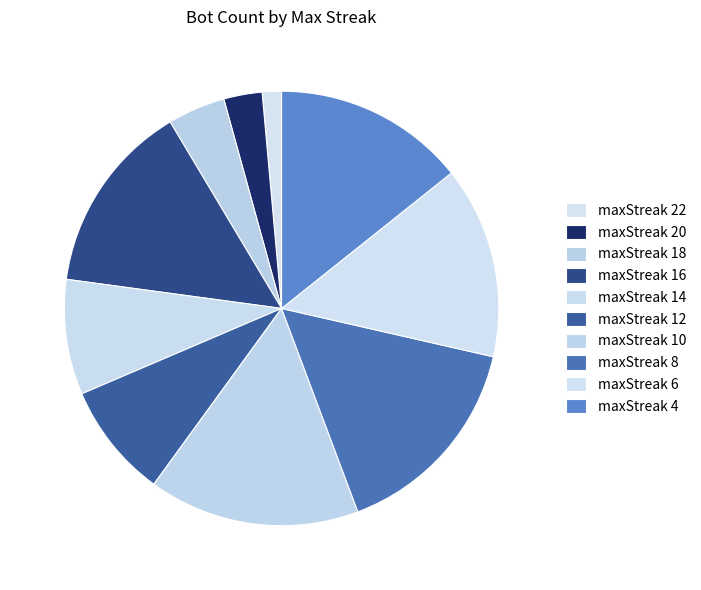

Count the number of slices in the pie.

10